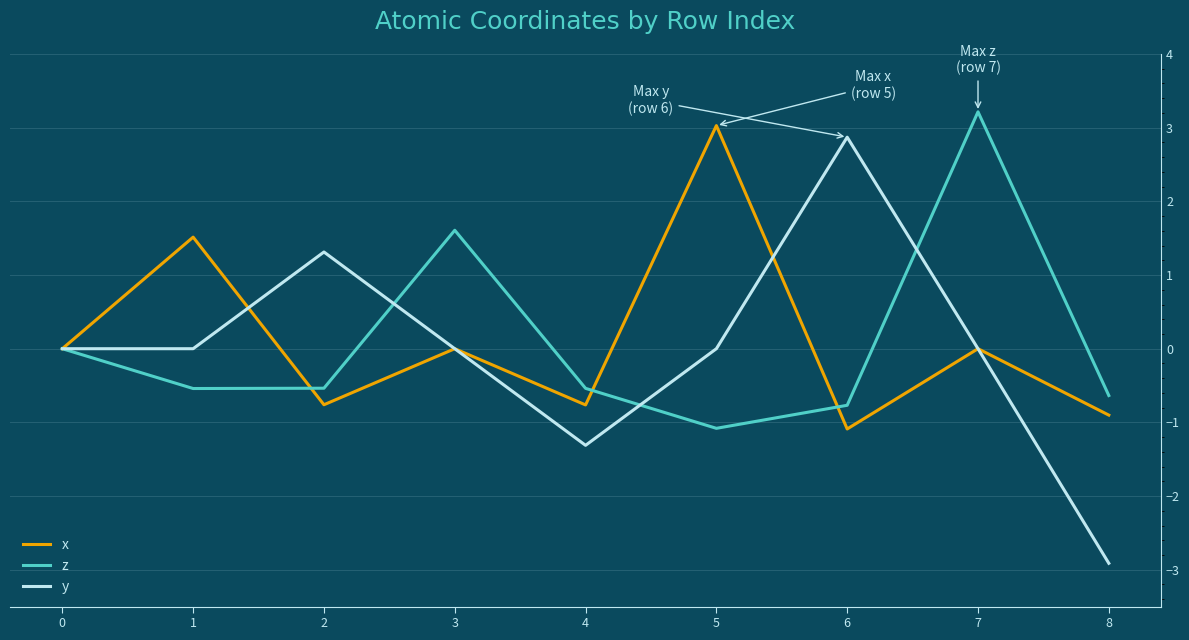

What is the approximate value of x at 8?

-0.9